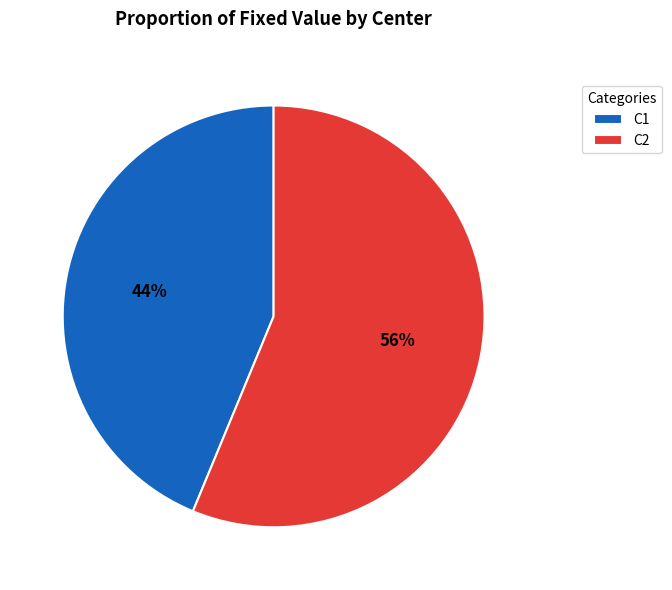

Approximately how many times larger is the value at C2 compared to C1?

1.3